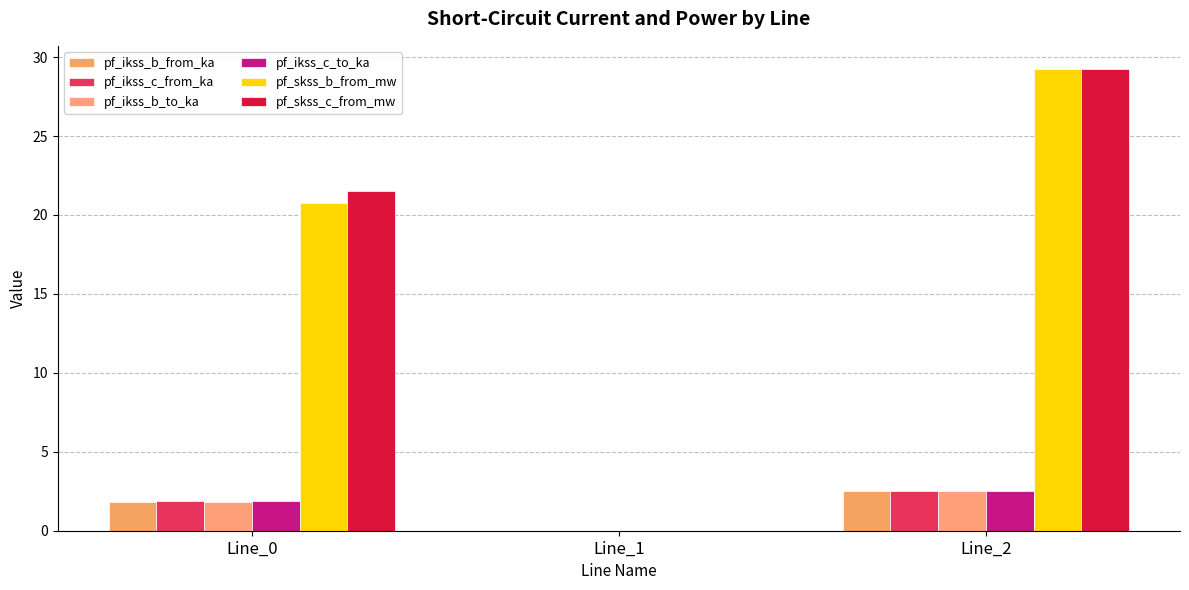

How many groups of bars are there?

3